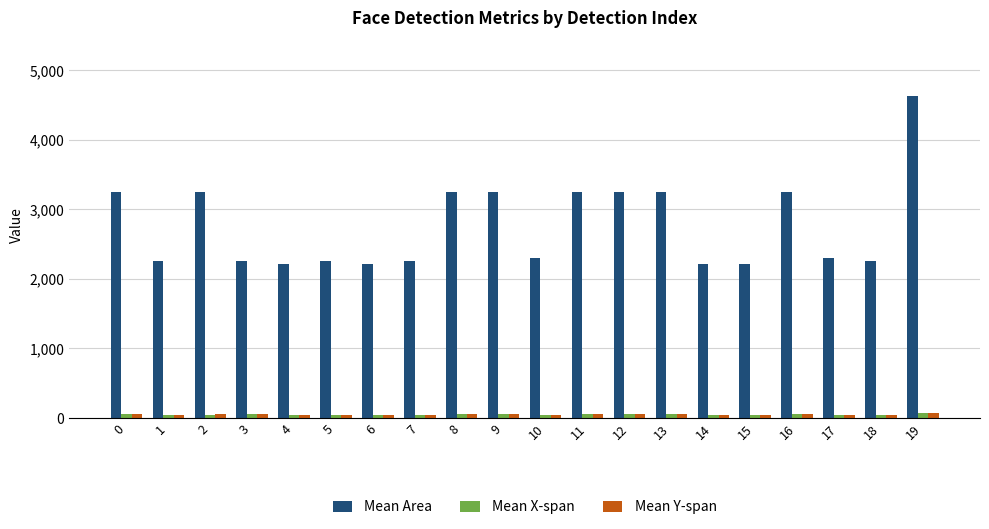

Which series changed the most between 16 and 19?

Mean Area